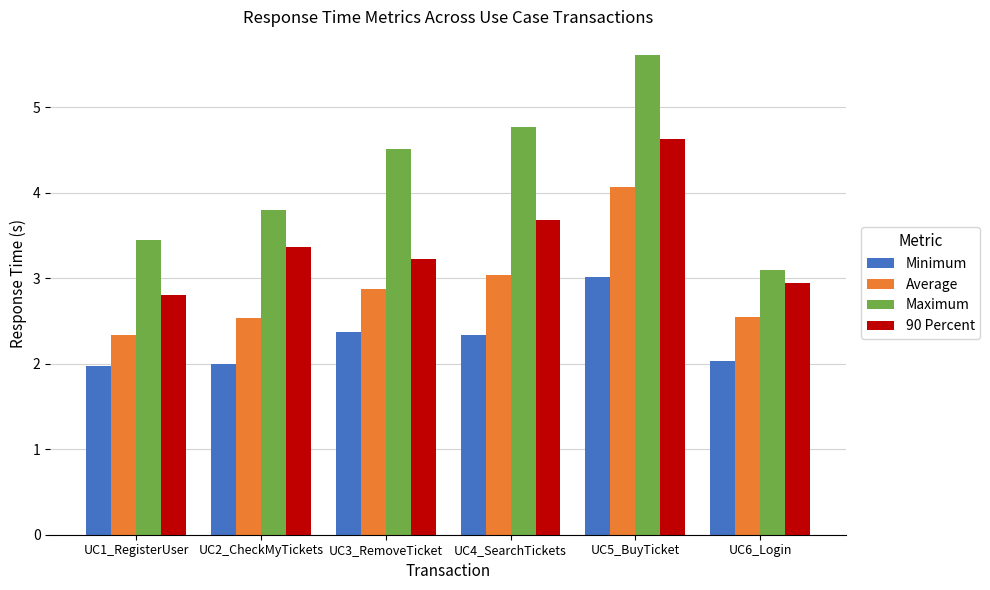

Reading right to left, what are all the values shown in this chart?

Minimum: UC6_Login=2.0	UC5_BuyTicket=3.0	UC4_SearchTickets=2.3	UC3_RemoveTicket=2.4	UC2_CheckMyTickets=2.0	UC1_RegisterUser=2.0
Average: UC6_Login=2.5	UC5_BuyTicket=4.1	UC4_SearchTickets=3.0	UC3_RemoveTicket=2.9	UC2_CheckMyTickets=2.5	UC1_RegisterUser=2.3
Maximum: UC6_Login=3.1	UC5_BuyTicket=5.6	UC4_SearchTickets=4.8	UC3_RemoveTicket=4.5	UC2_CheckMyTickets=3.8	UC1_RegisterUser=3.5
90 Percent: UC6_Login=2.9	UC5_BuyTicket=4.6	UC4_SearchTickets=3.7	UC3_RemoveTicket=3.2	UC2_CheckMyTickets=3.4	UC1_RegisterUser=2.8